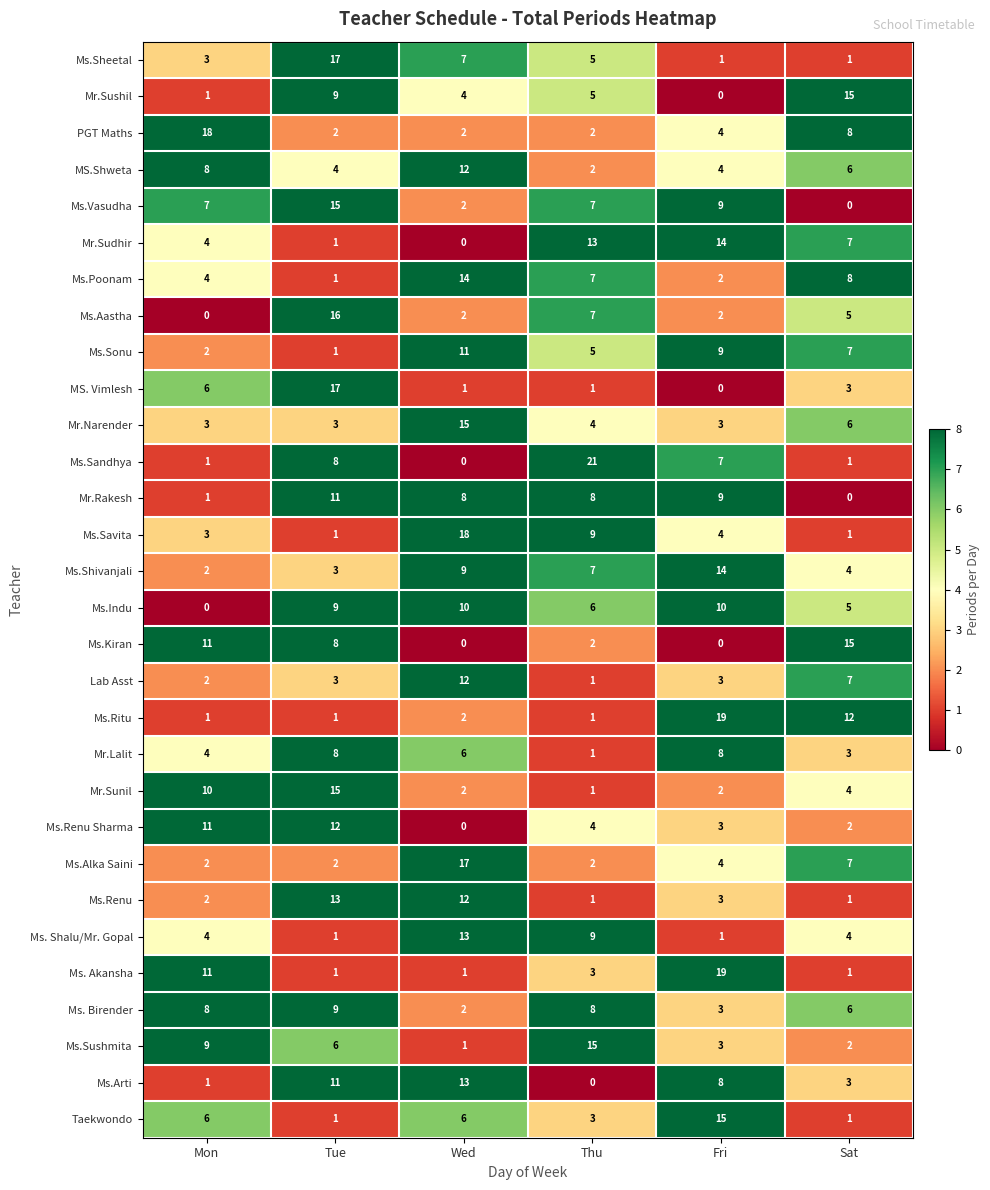

Is it true that Ms.Arti equals 9 at Thu?

False